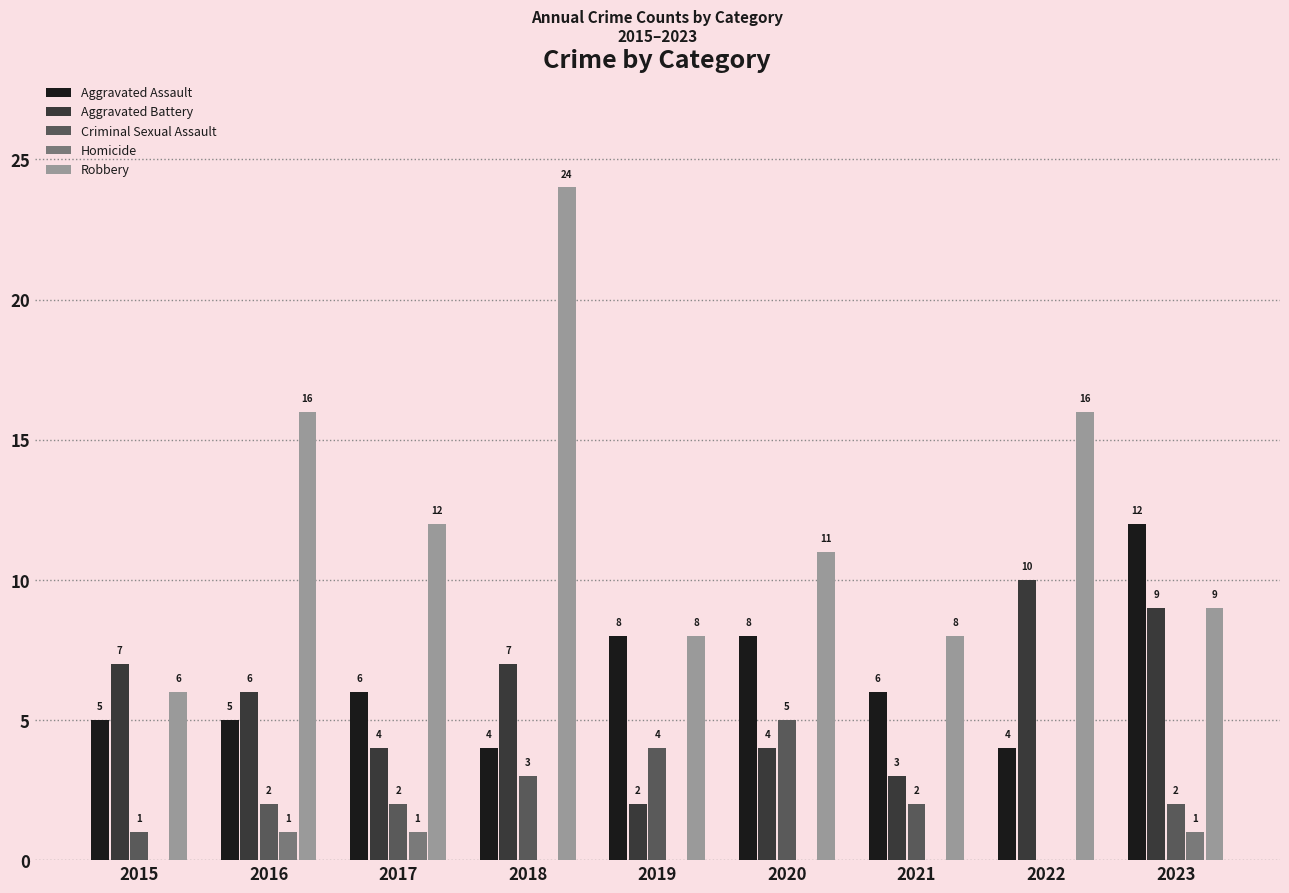

Does the chart contain stacked bars?

No